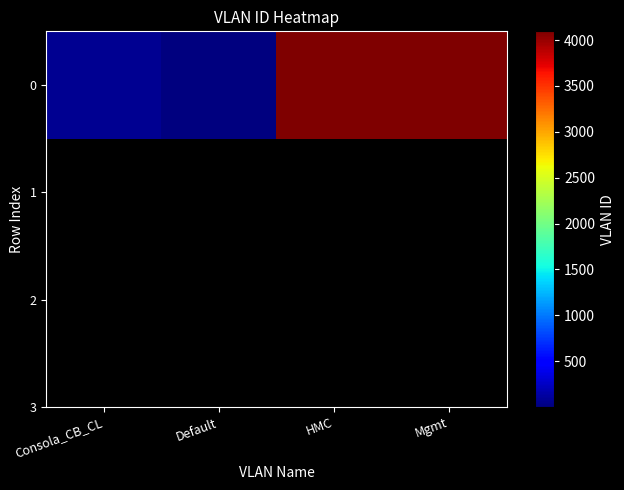

True or false: the data shows 1861 at HMC.

False